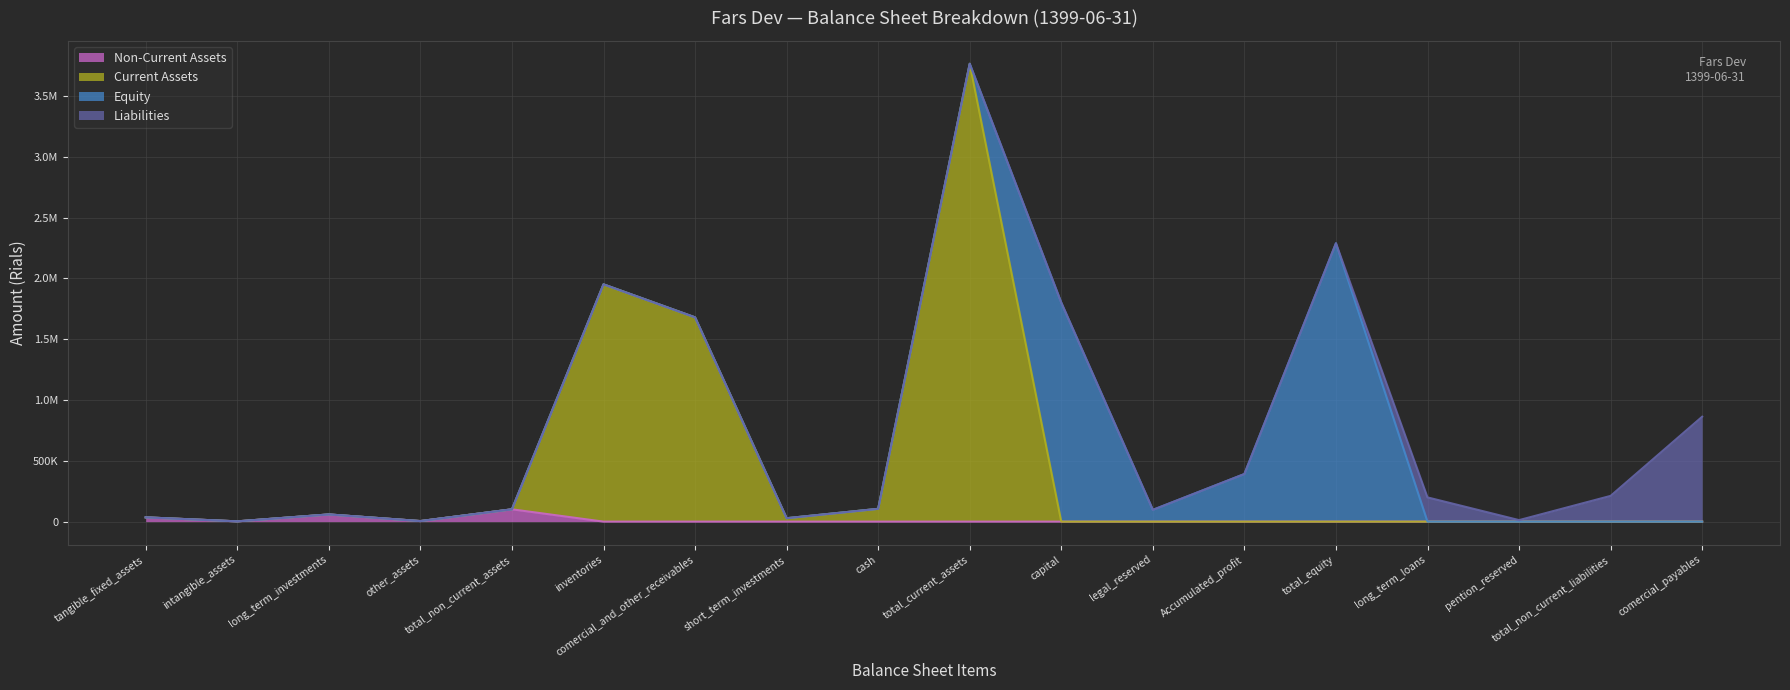

At which label is Non-Current Assets closest to 50646?

long_term_investments